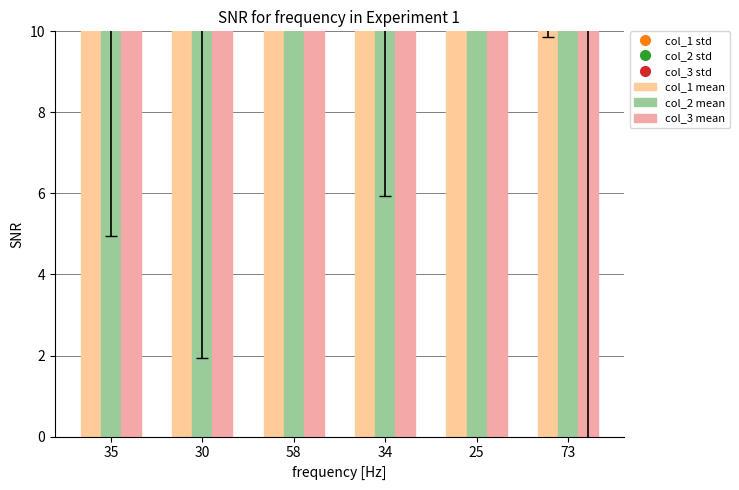

What position from the right is 73?

1